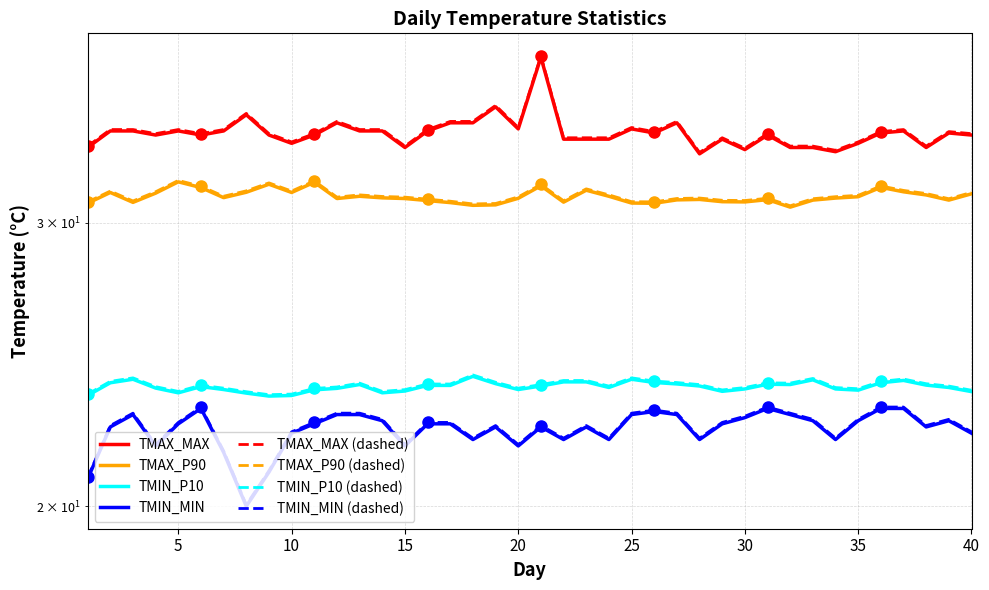

Count the number of data series in this chart.

4